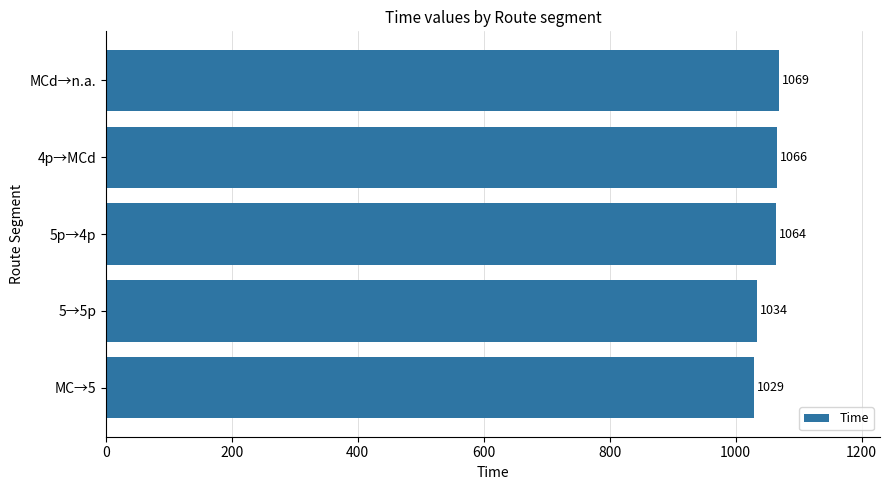

Where is the data nearest to the value 1049?

5→5p